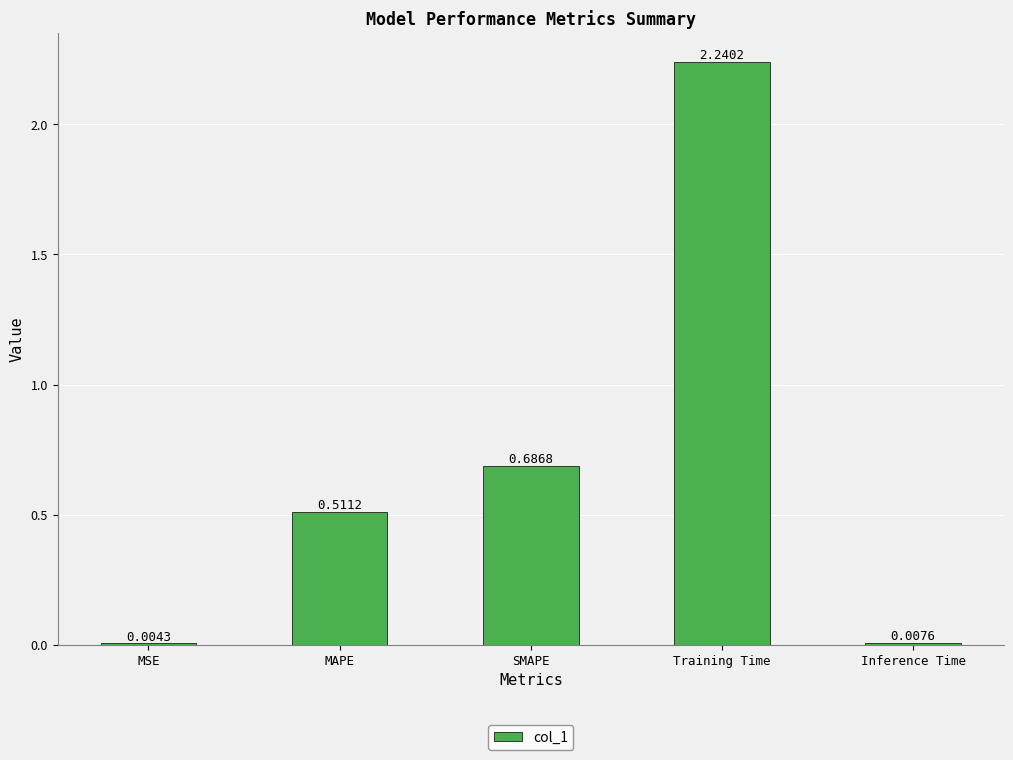

Which category has the highest value across all series?

Training Time